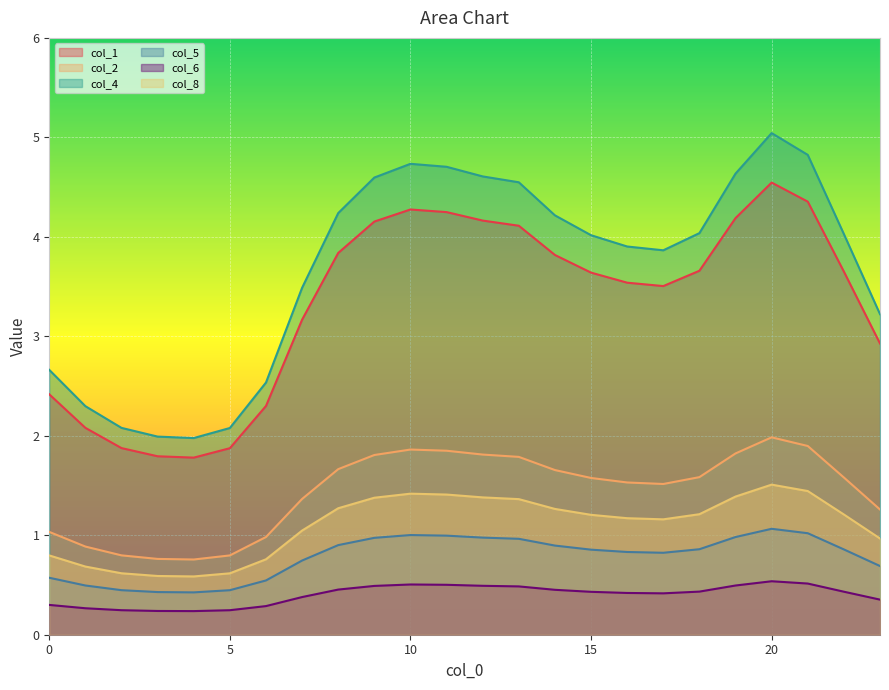

What is the maximum value shown in the chart?

5.0